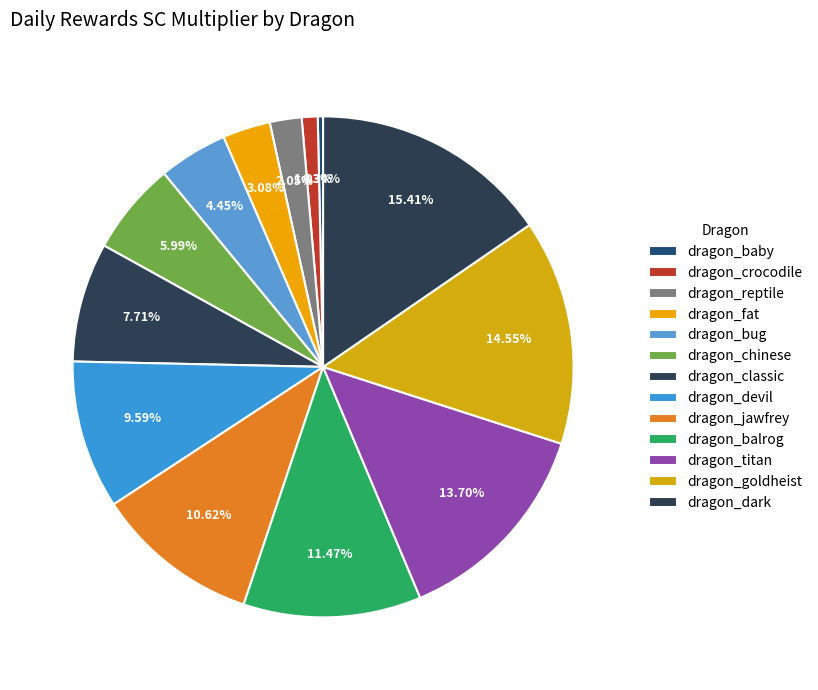

How many segments does this pie chart have?

13